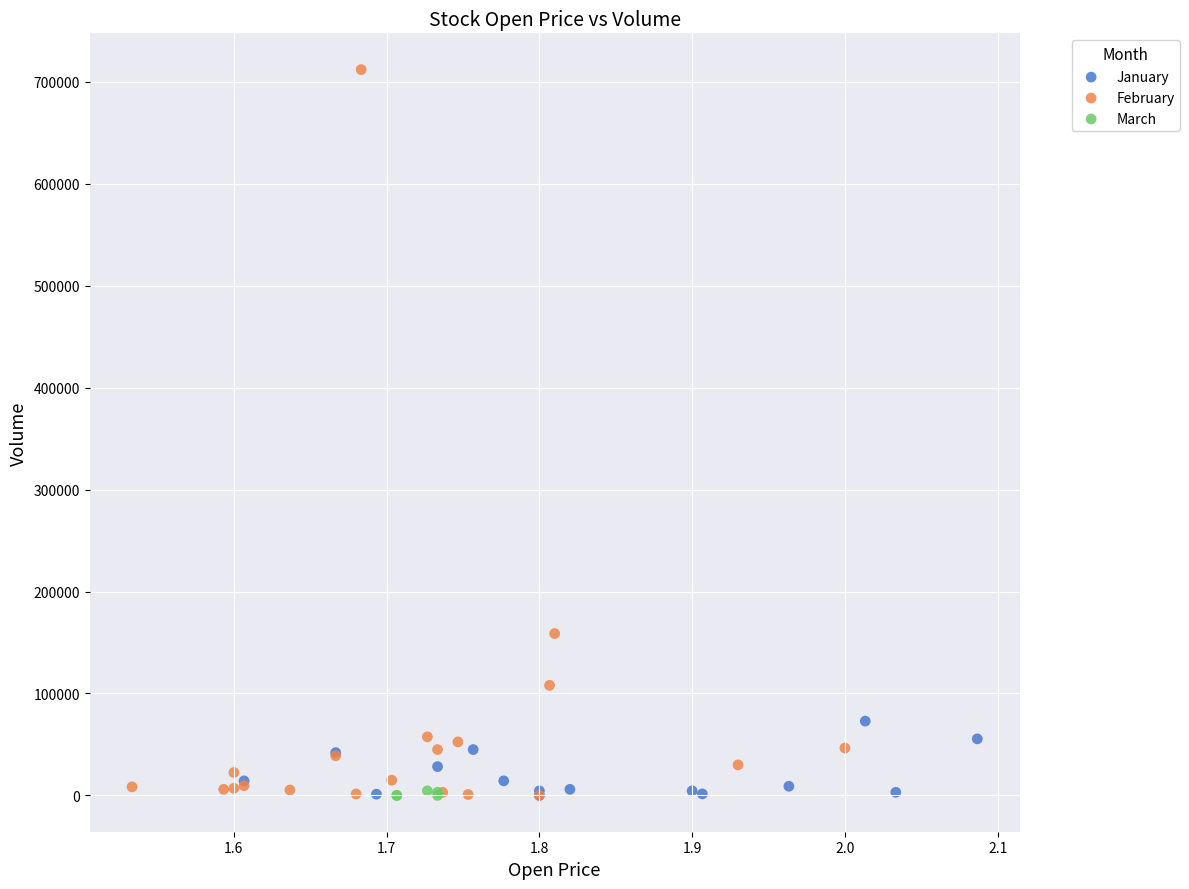

What are all the series names shown in the legend?

January, February, March